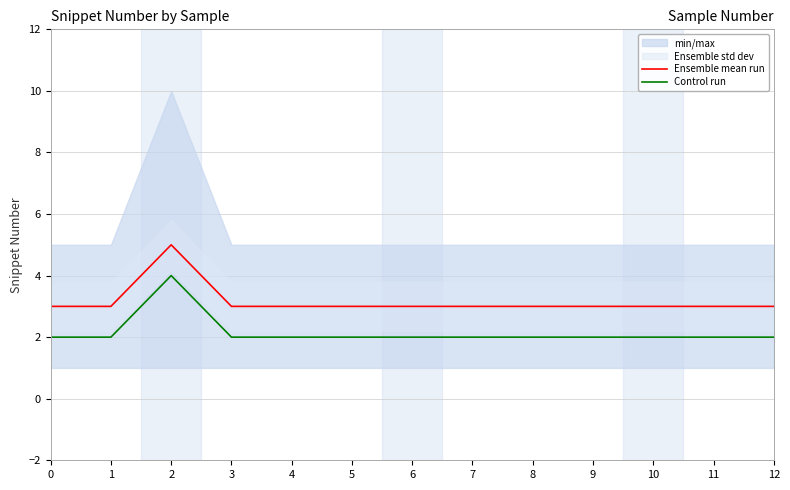

What is the value of the Ensemble mean run point at the 3rd from the left?

5